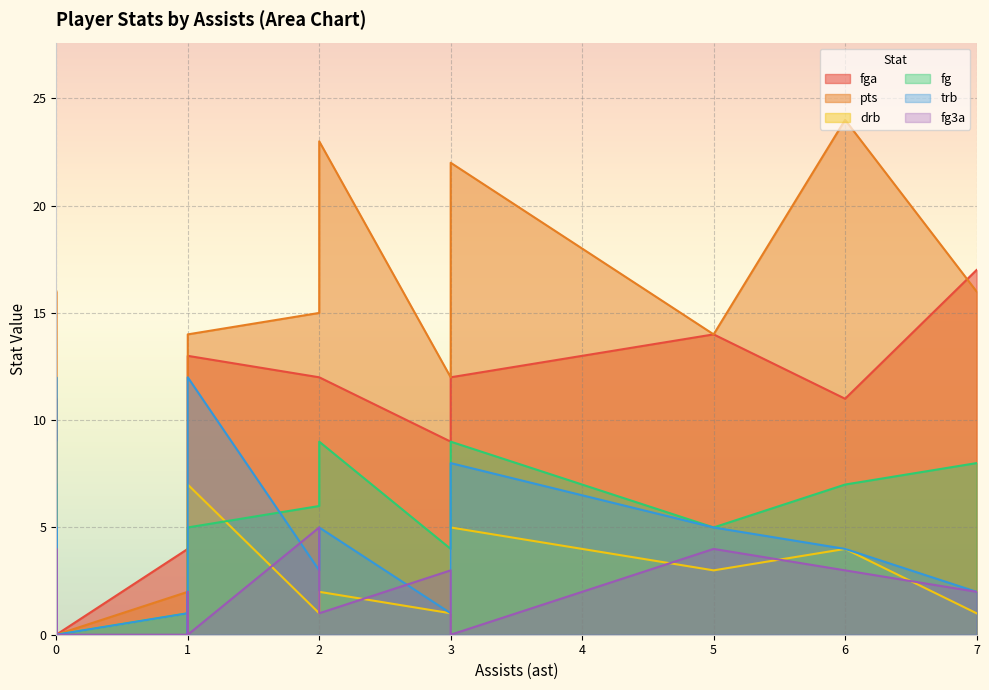

True or false: trb and fga intersect in this chart.

True